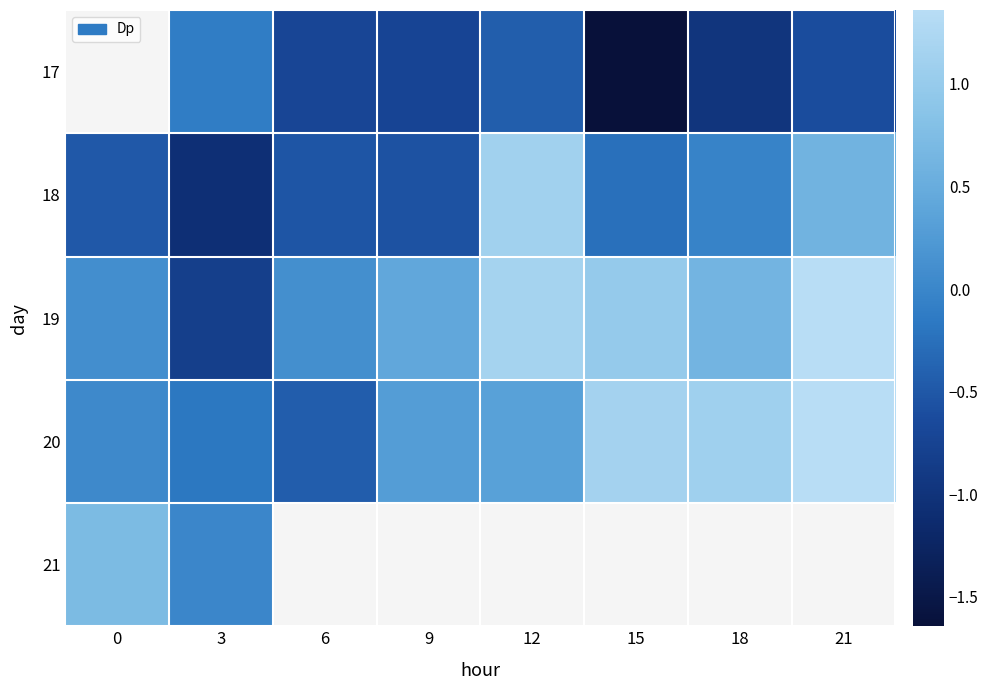

Count the number of data series in this chart.

5